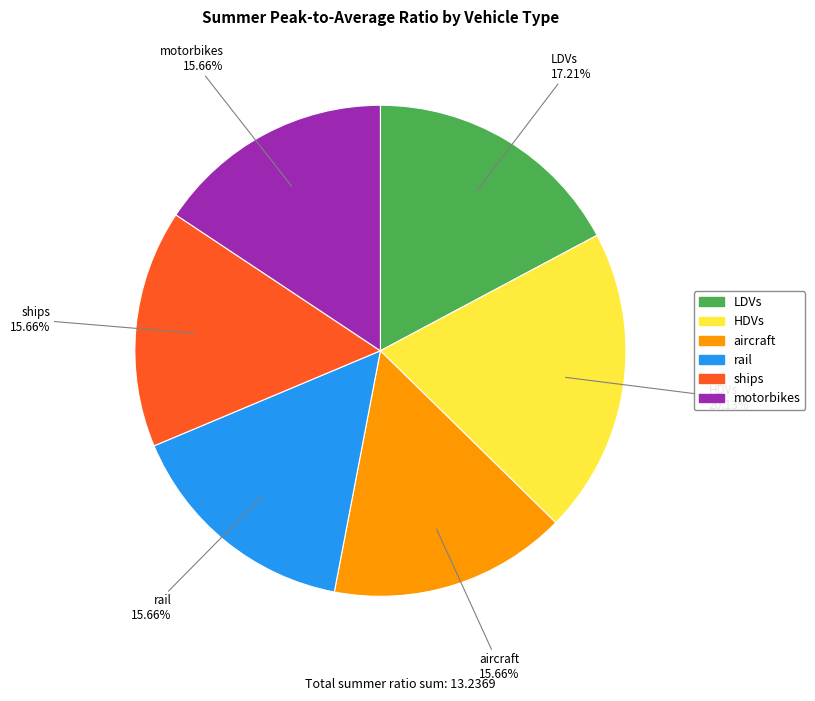

Is it true that rail is 16% of the pie?

True